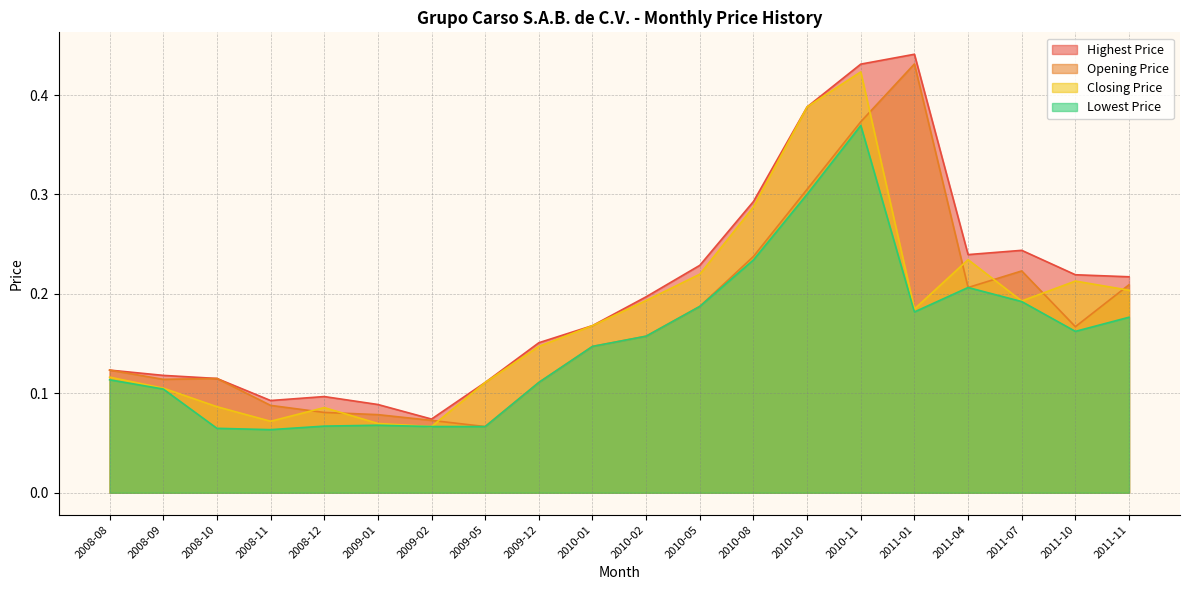

True or false: Closing Price and Lowest Price intersect in this chart.

False